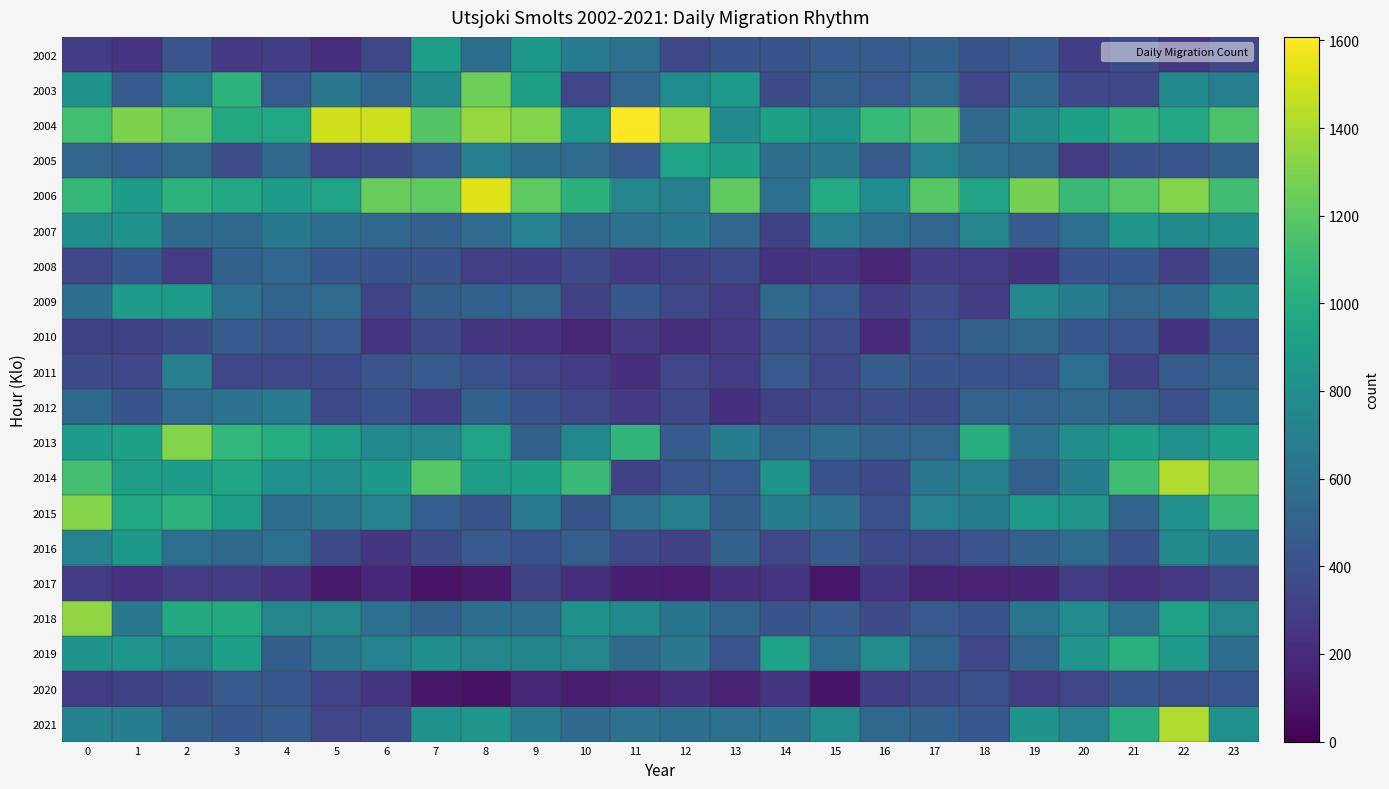

Which series changed the most between 6 and 21?

2021